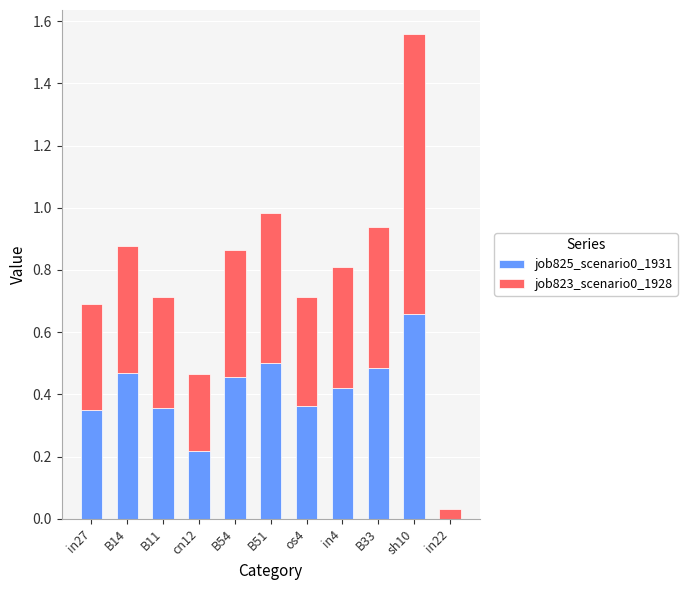

At which category is the sum across all series the highest?

sh10